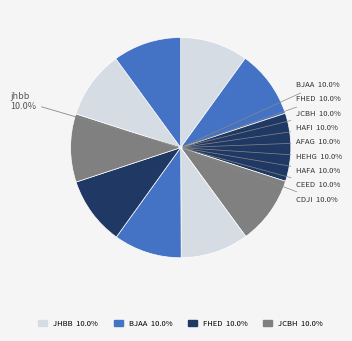

How many slices are in this pie chart?

10